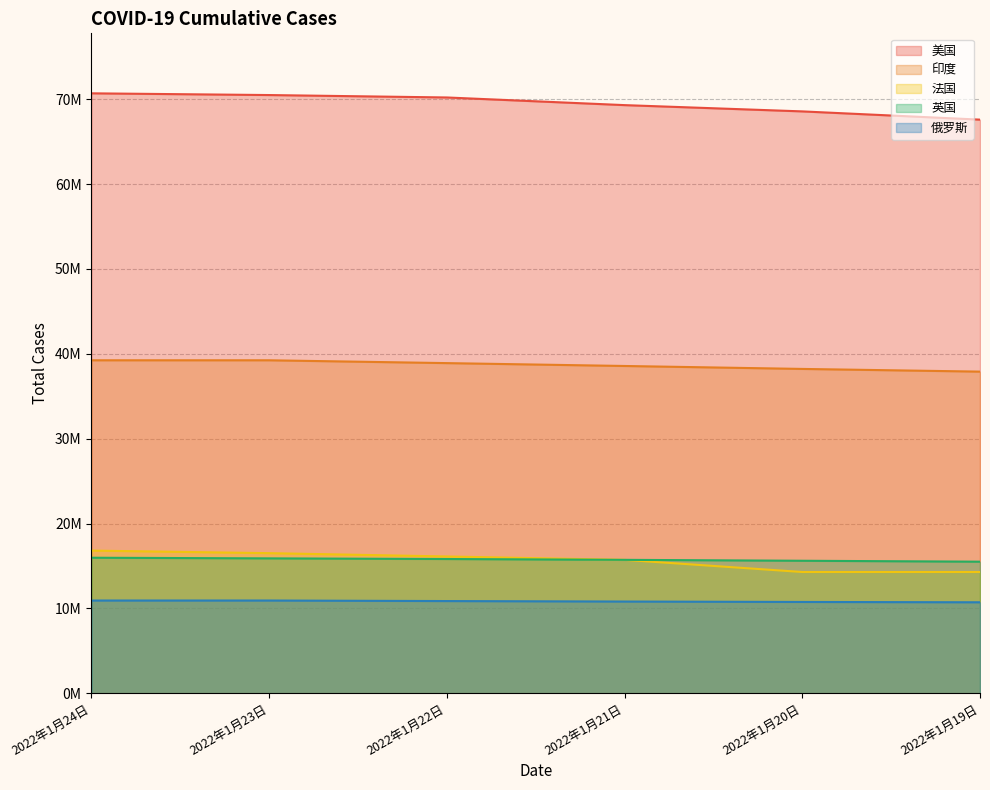

How many data points does each series have?

6